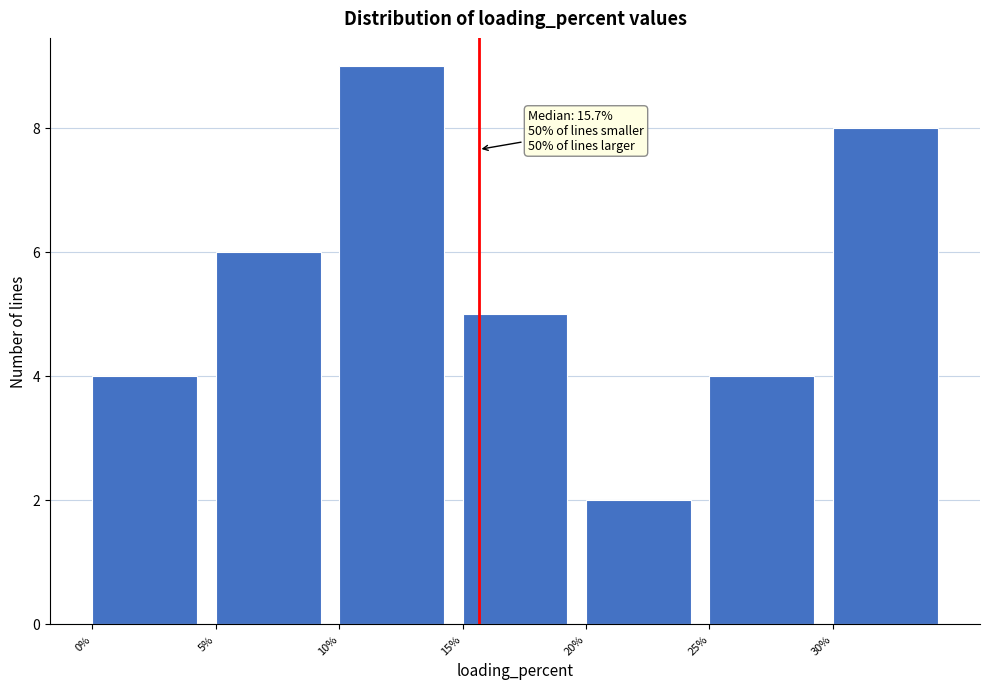

Which range on the x-axis has the tallest bar?

10 to 15